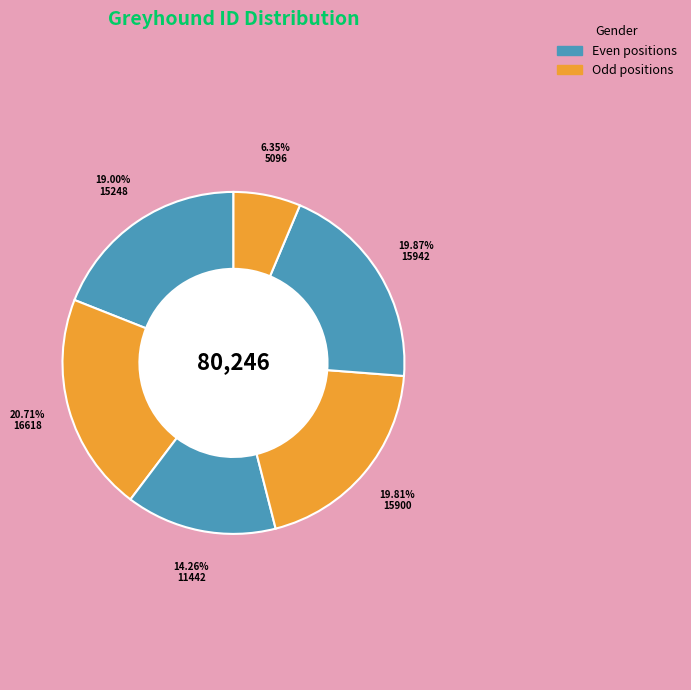

Is there any slice that represents more than half of the pie?

No